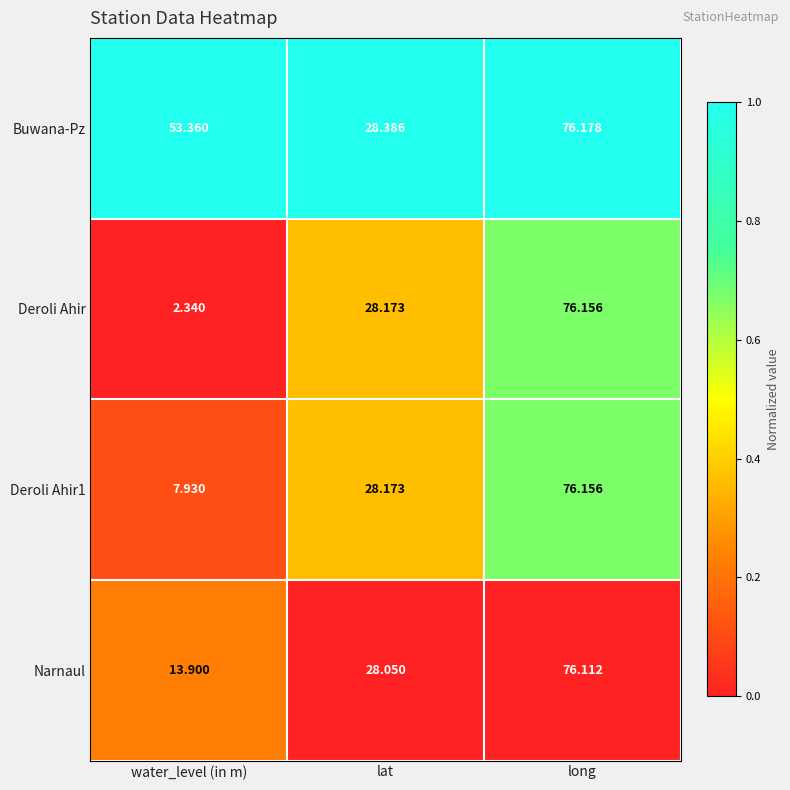

Which category has the highest value across all series?

long